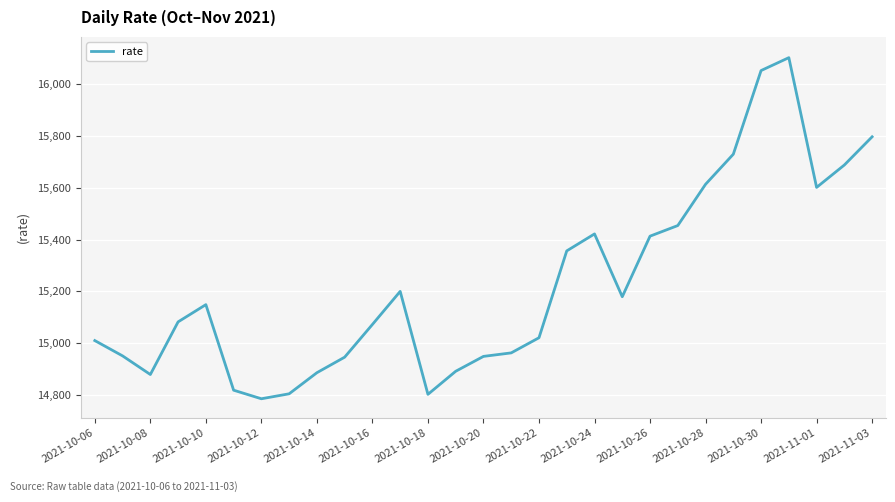

What is the minimum value shown in the chart?

14784.3